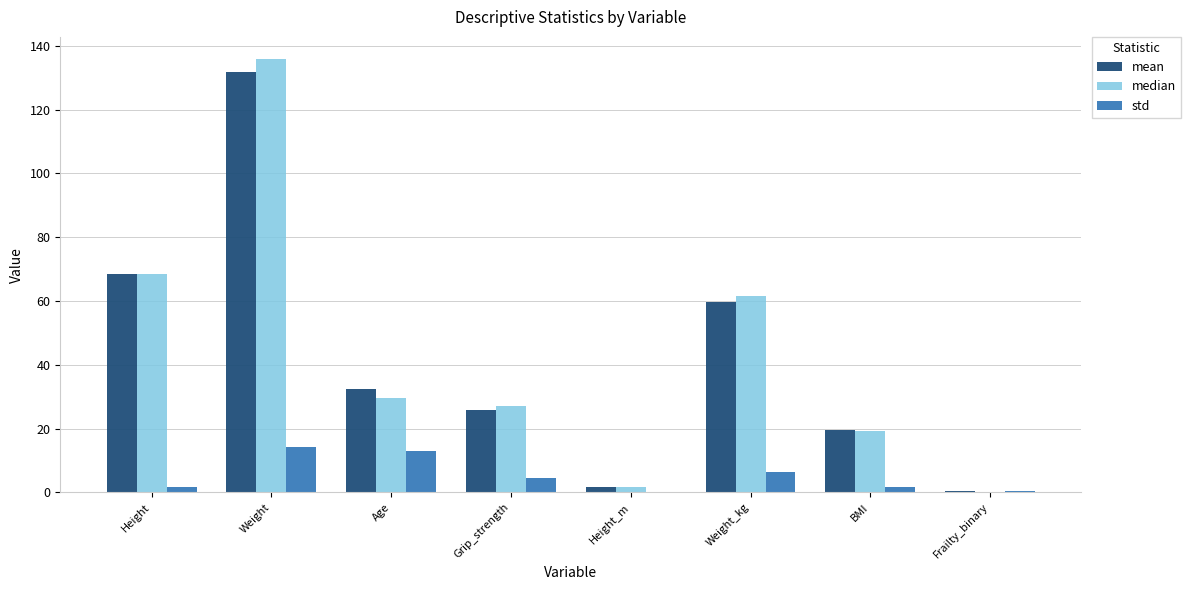

What is the approximate value of median at Grip_strength?

27.0